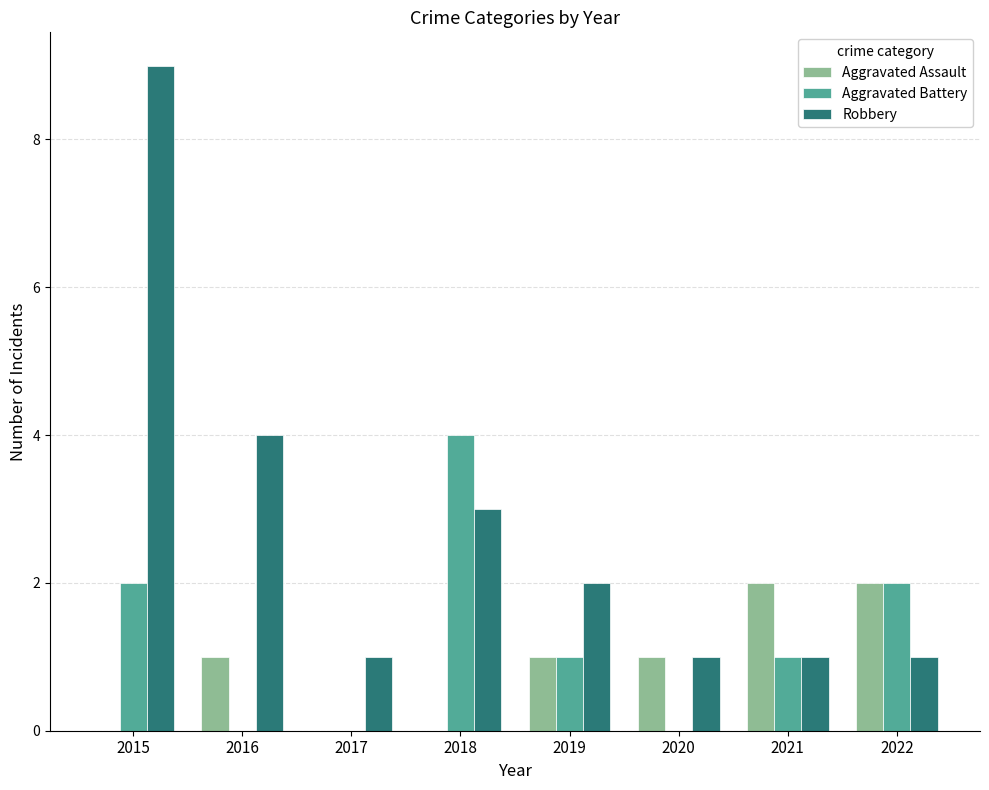

Which series changed the most between 2015 and 2017?

Robbery